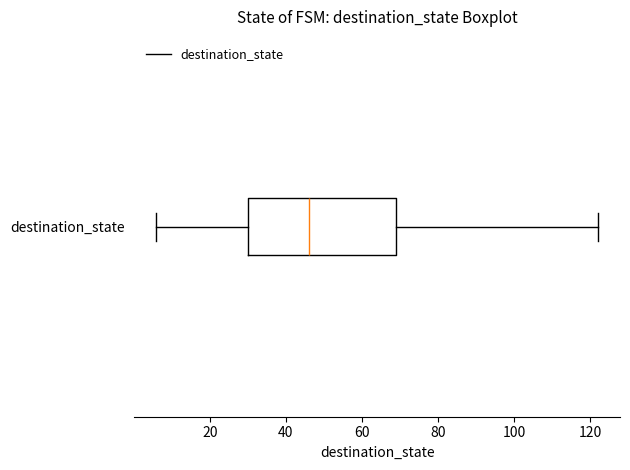

Where does the right whisker of the box for destination_state end on the x-axis? The values are not printed on the chart, so give them approximately, as read against the axis.

122